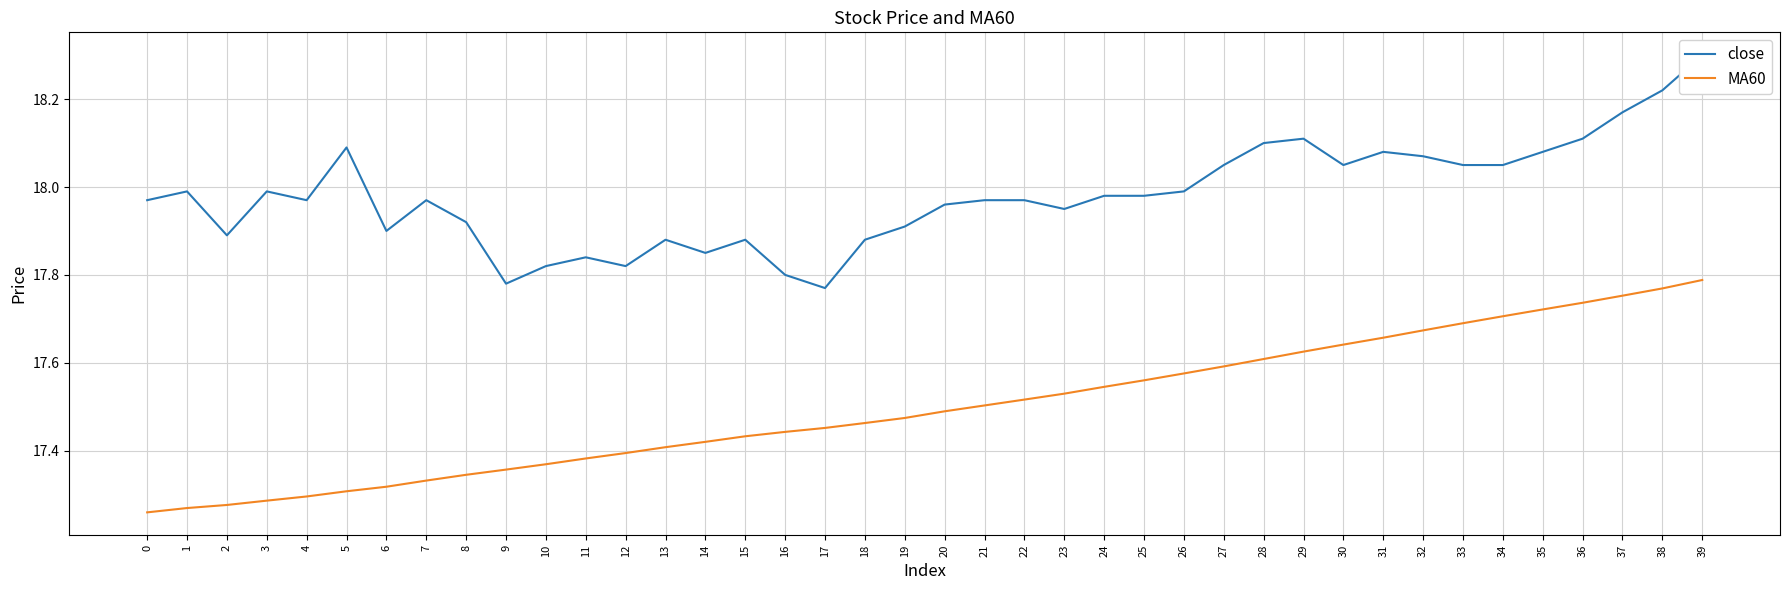

What is the value of the close point at the 24th from the left?

17.9